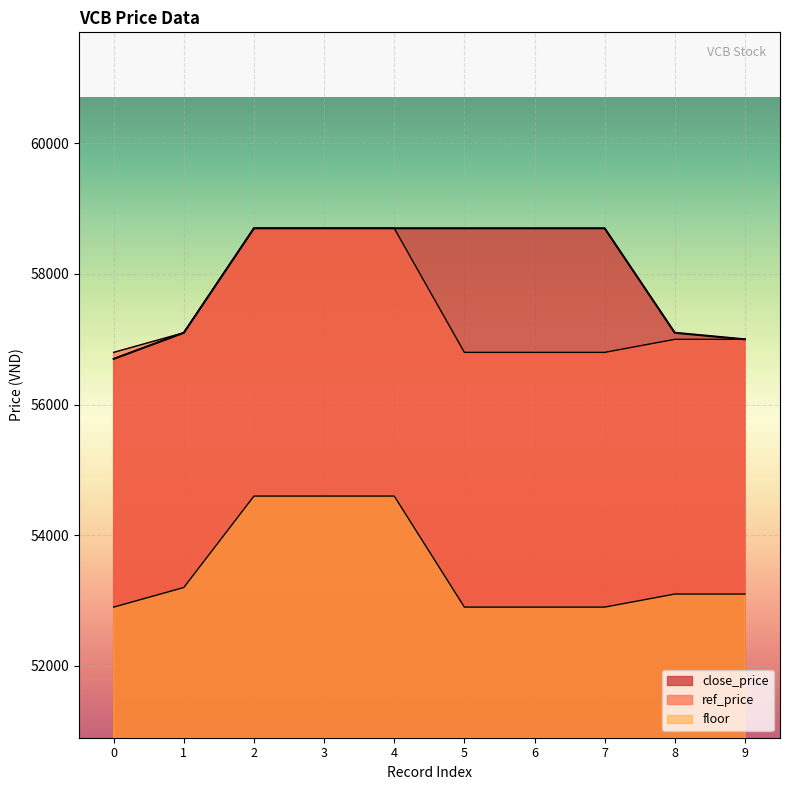

Rank the series by their maximum value, from lowest to highest.

floor, close_price, ref_price